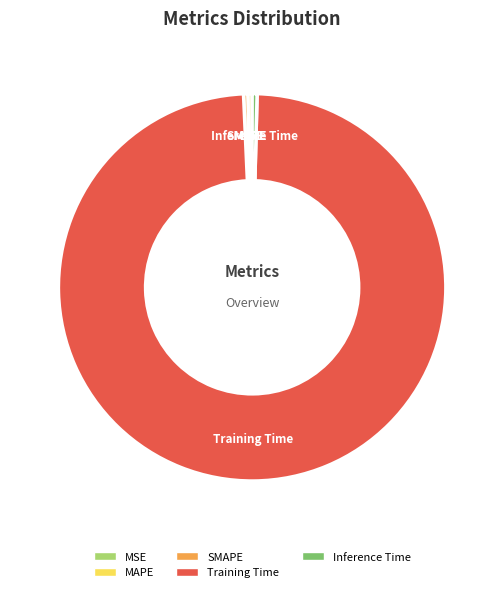

Which slice represents more than half of the pie?

Training Time